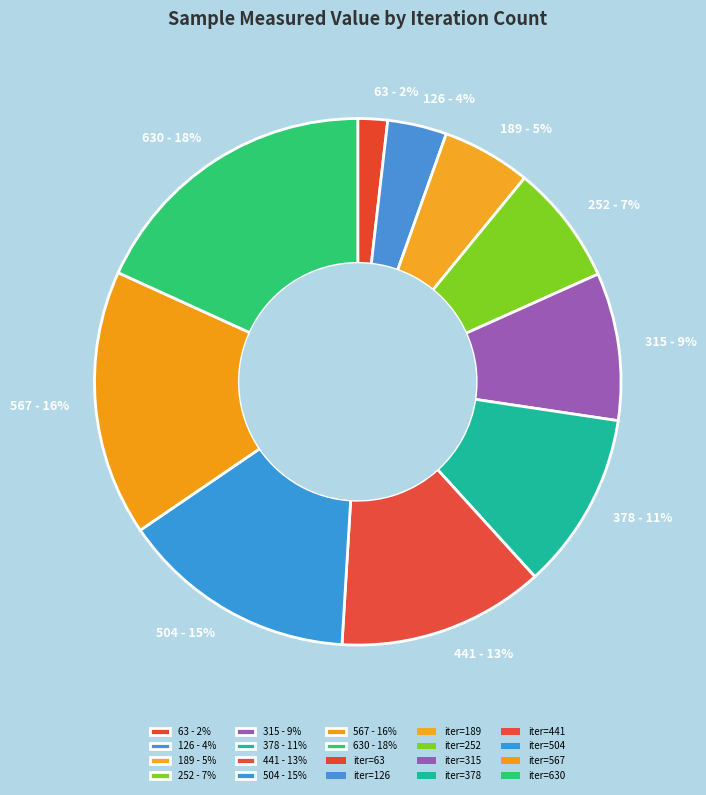

To the nearest percent, what portion does 126 - 4% represent?

4%